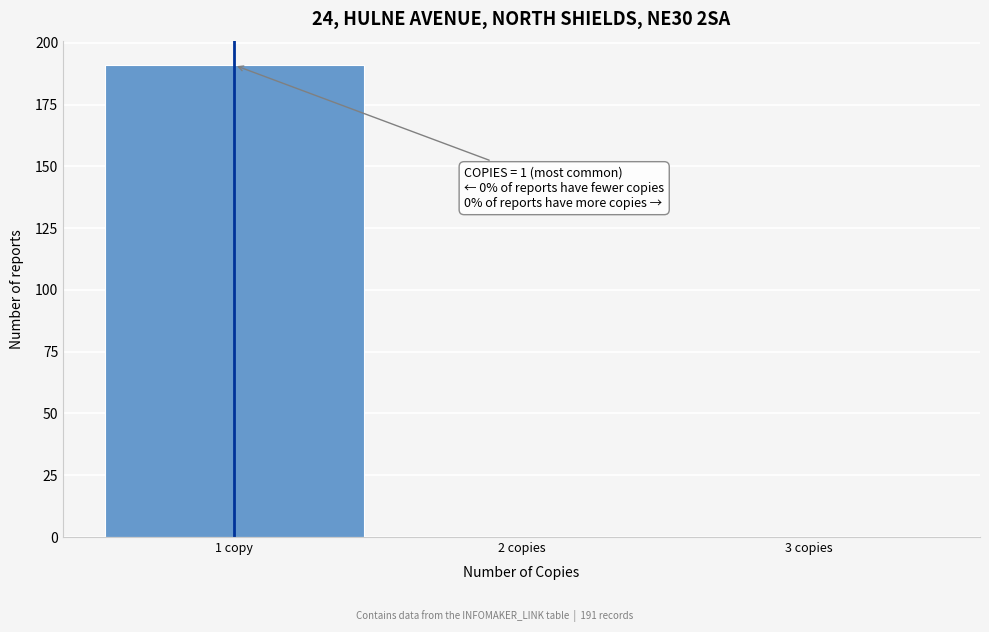

Reading right to left, transcribe all the data shown in this chart.

3 copies=0	2 copies=0	1 copy=191